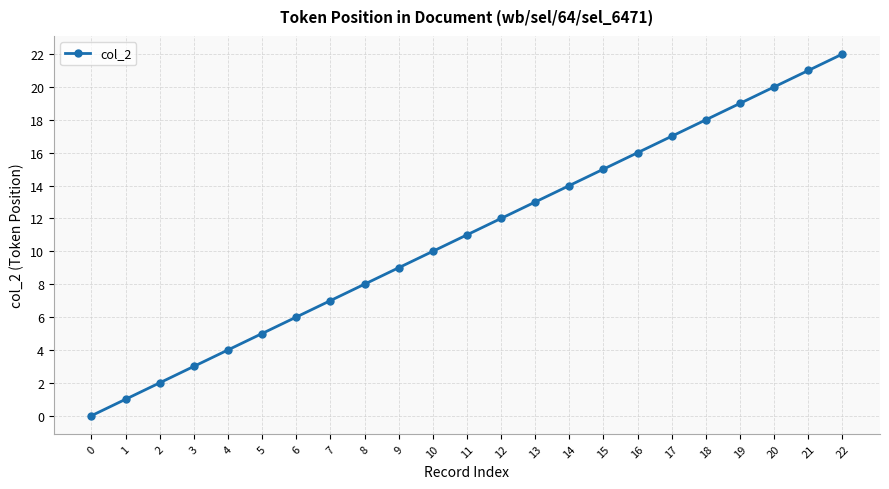

The value at 21 is 14. True or false?

False